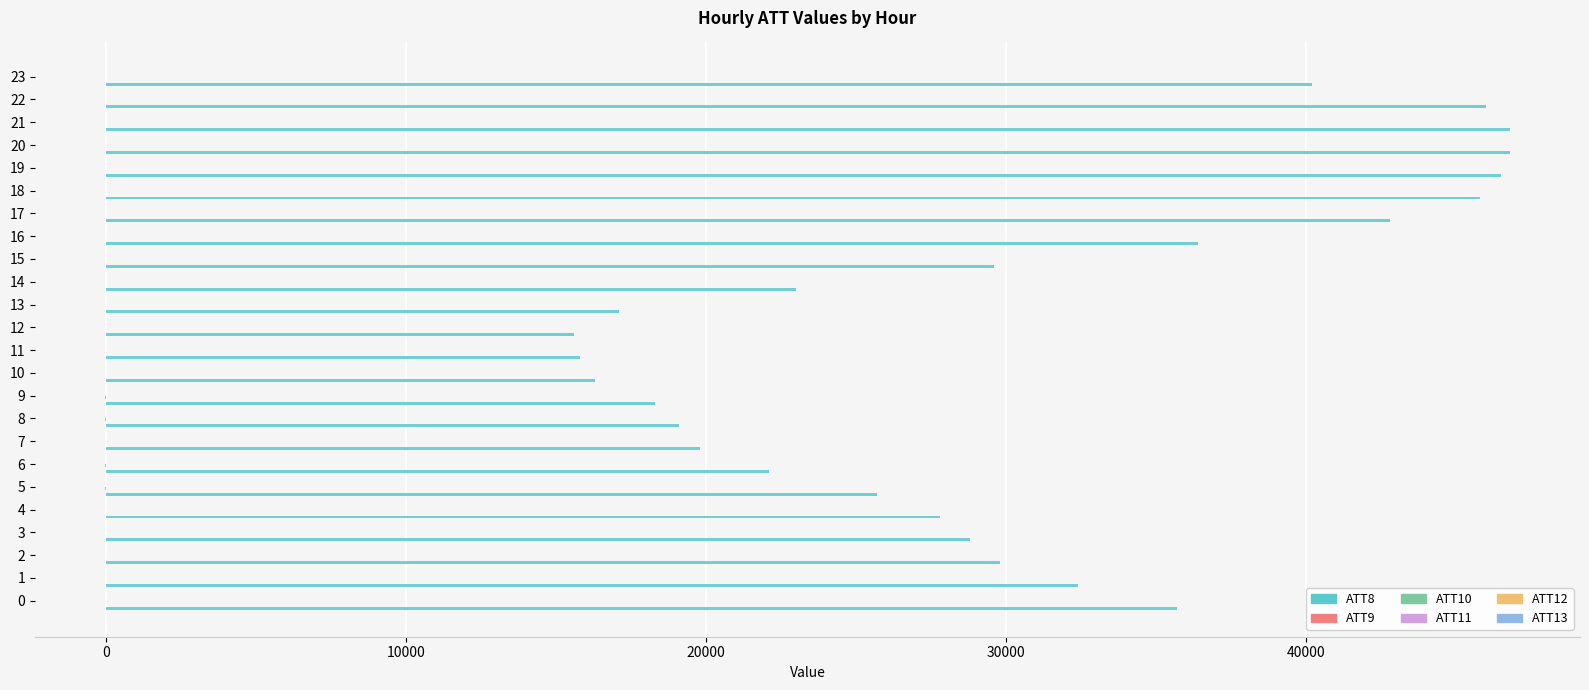

Which series has the largest total across all categories?

ATT8